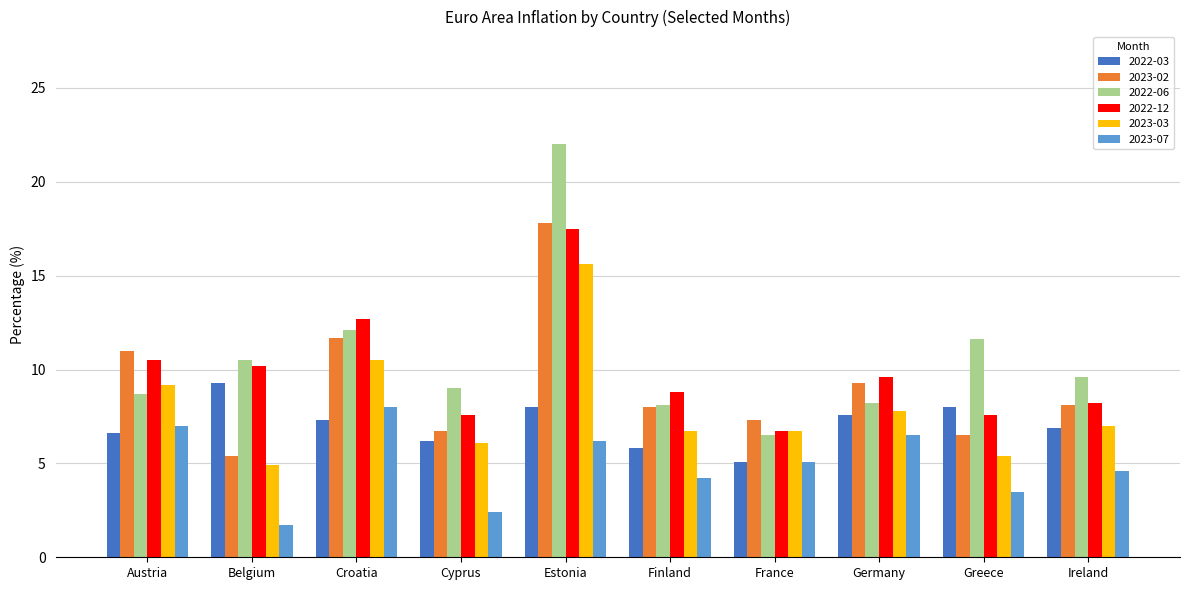

What is the label of the 2nd bar from the right?

Greece